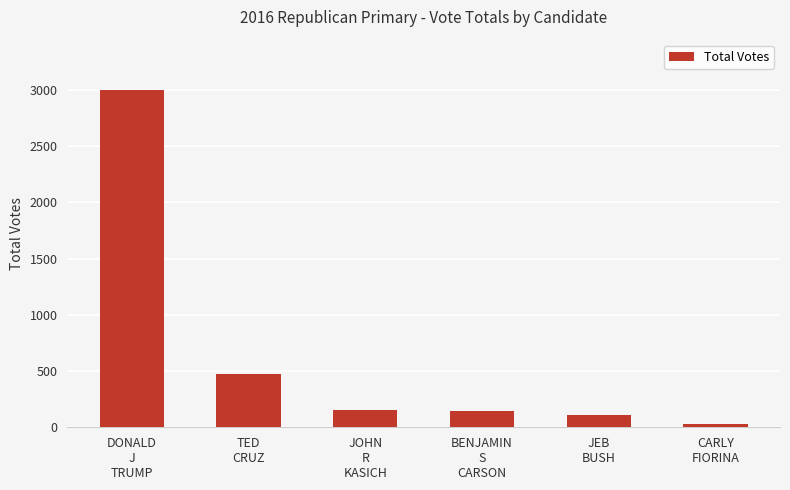

Which category has the lowest value across all series?

CARLY
FIORINA